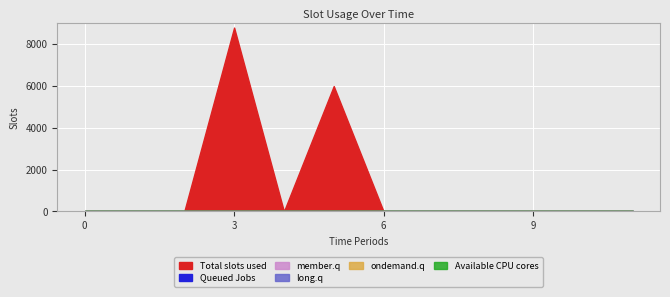

Is the value of Total slots used at 0 greater than the value of Queued Jobs at 4?

No